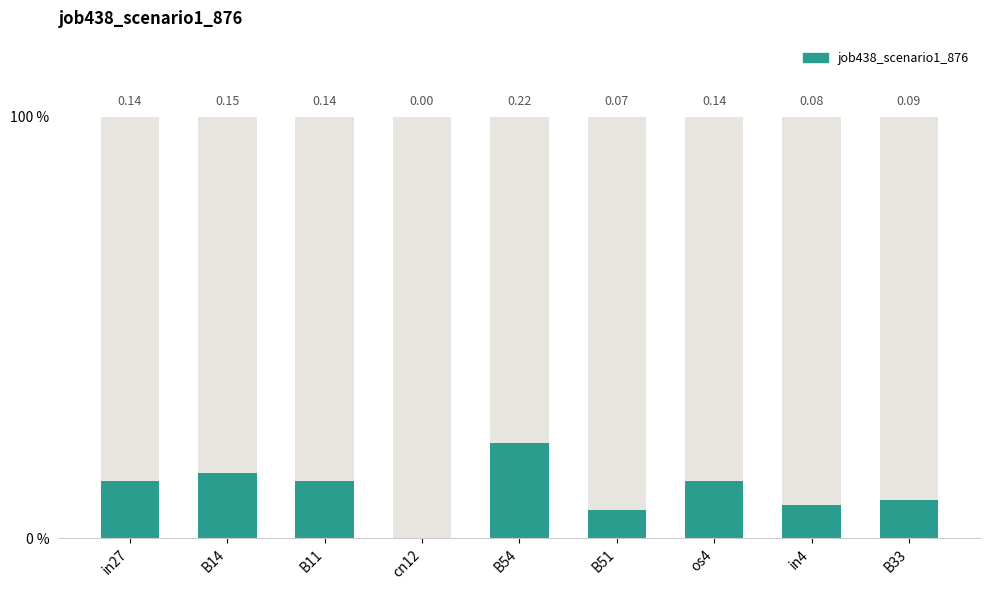

Are the bars grouped side by side (vs. stacked)?

No